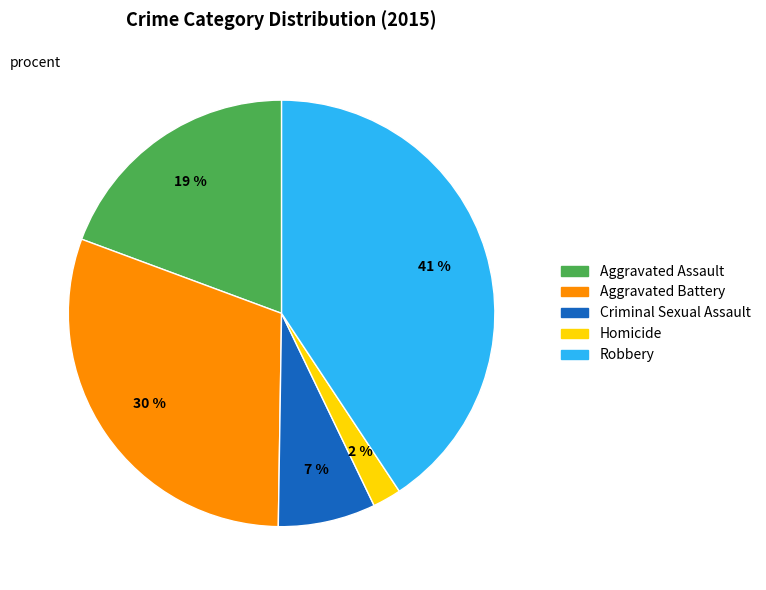

What is the largest slice in the pie chart?

Robbery